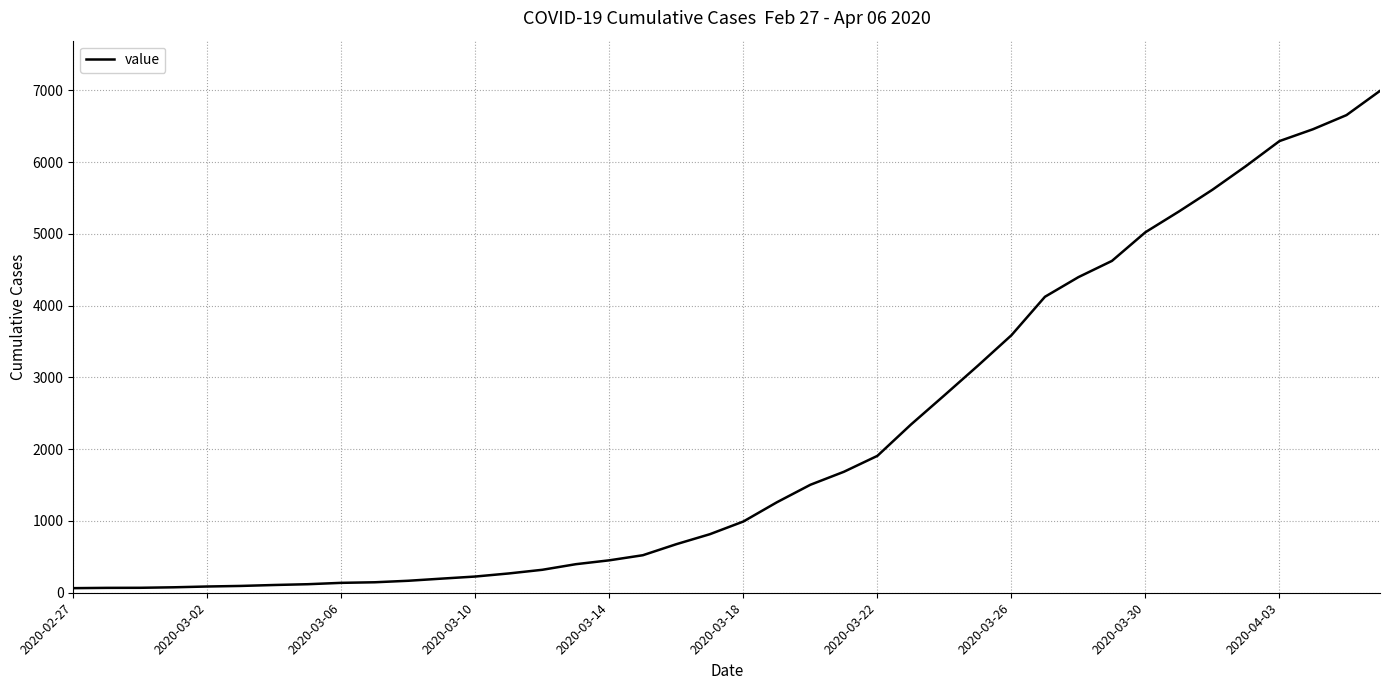

What is the maximum value shown in the chart?

6995